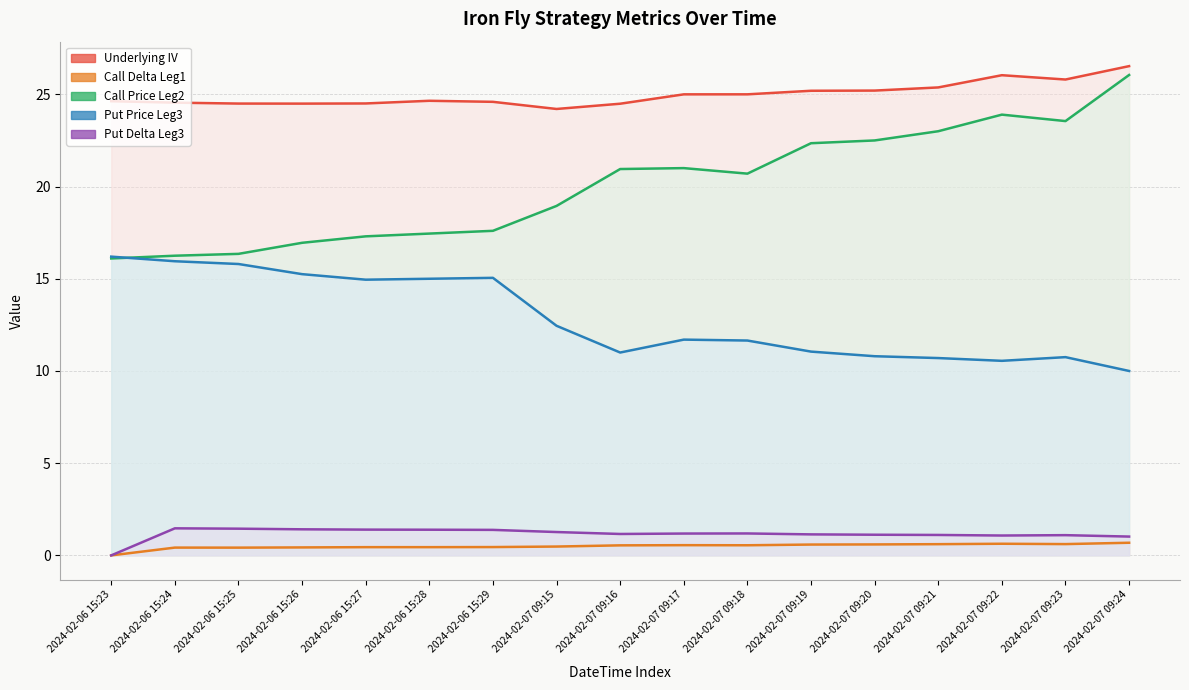

What is the difference between the highest and lowest values at 2024-02-07 09:22?

25.4